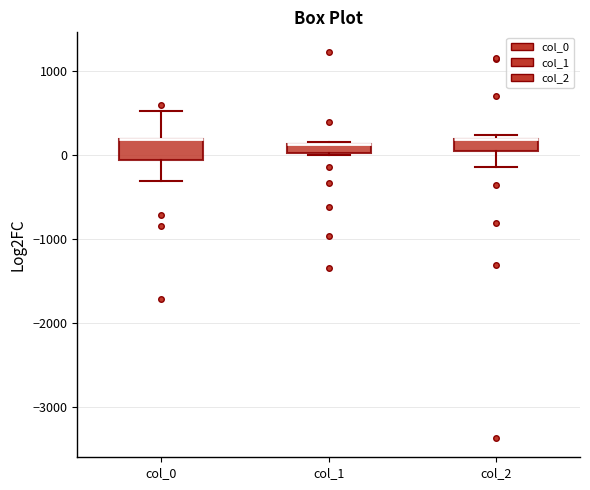

Where does the lower whisker of the box for col_2 end on the y-axis? The values are not printed on the chart, so give them approximately, as read against the axis.

-100